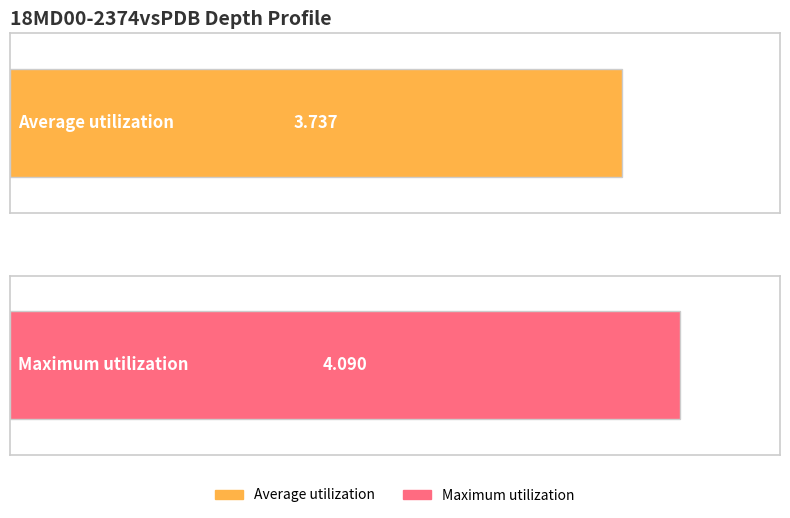

What is the sum of the values at 190 and 160?

7.8